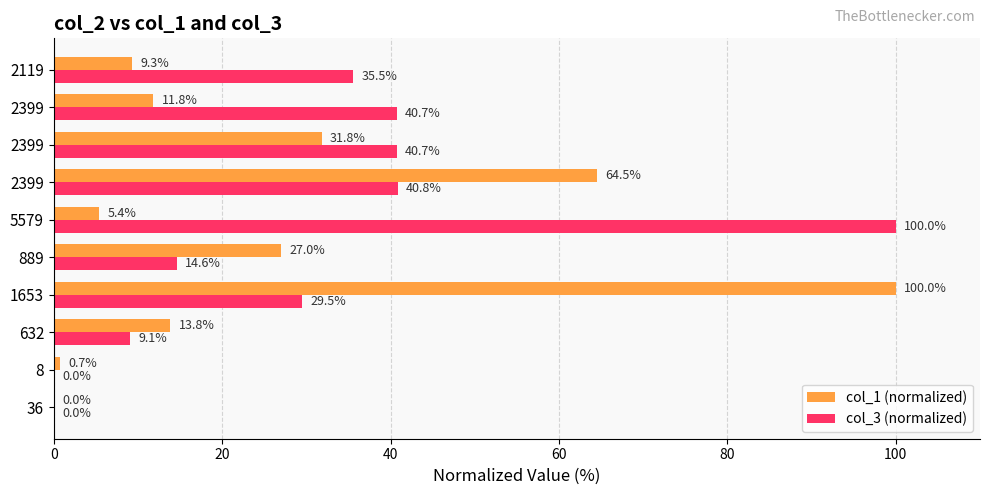

List the series in order of their overall mean, lowest first.

col_1 (normalized), col_3 (normalized)